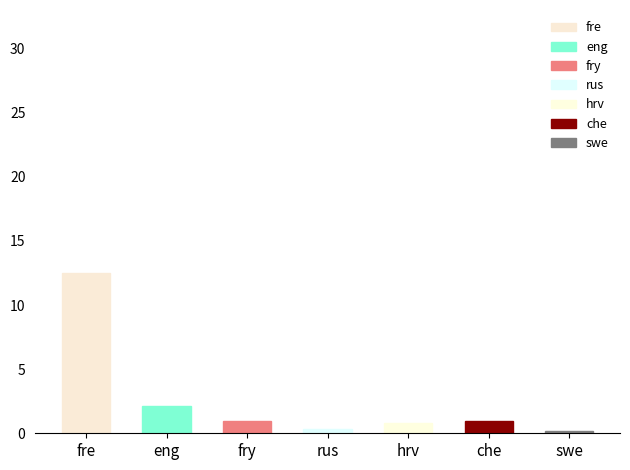

Are the bars horizontal?

No